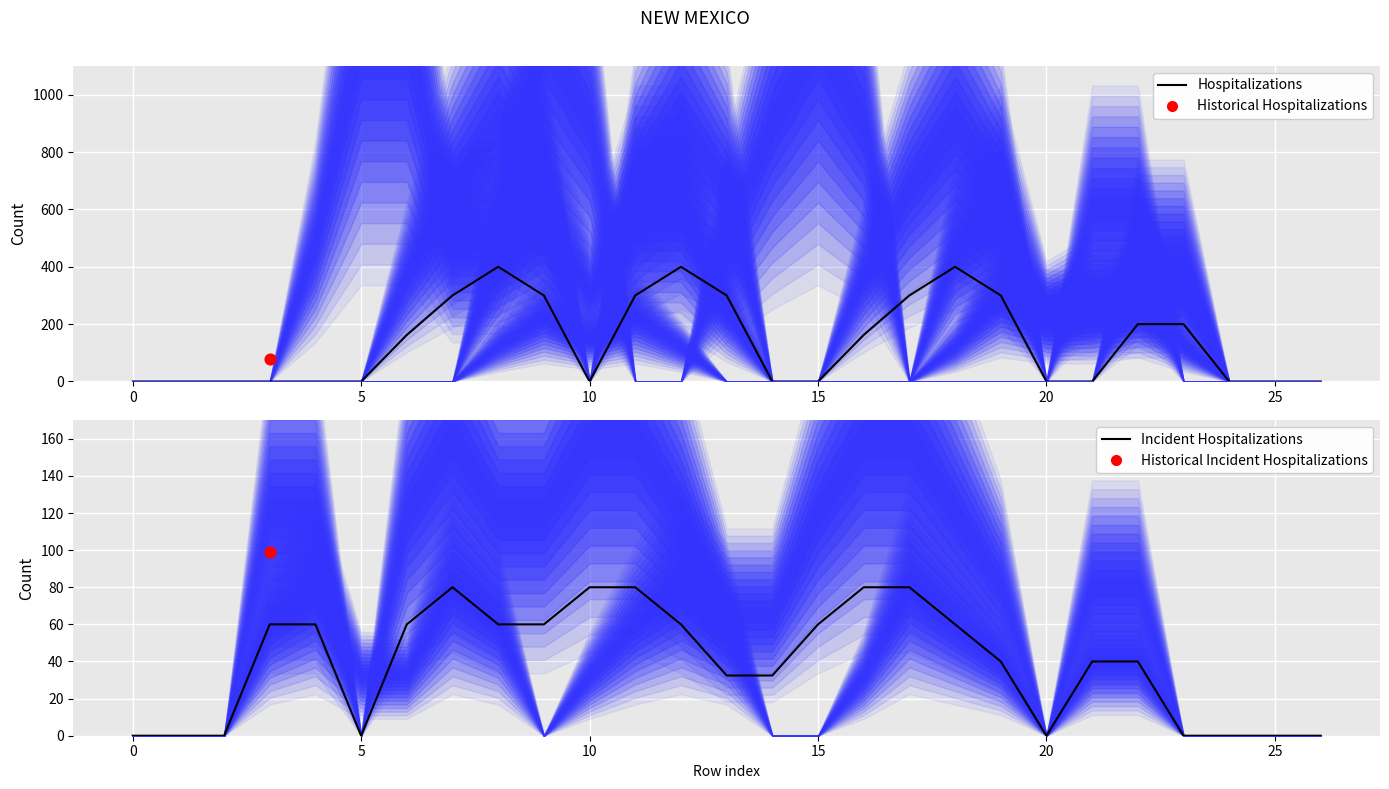

At how many categories does at least one series exceed 228?

9